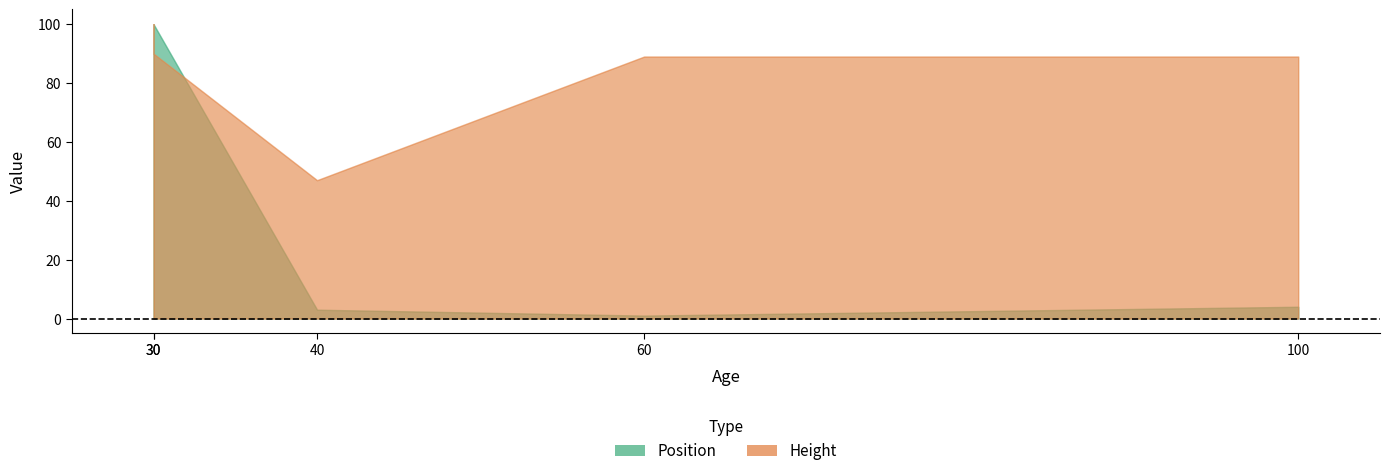

What value does the Position series have at 40, to the nearest 5?

5